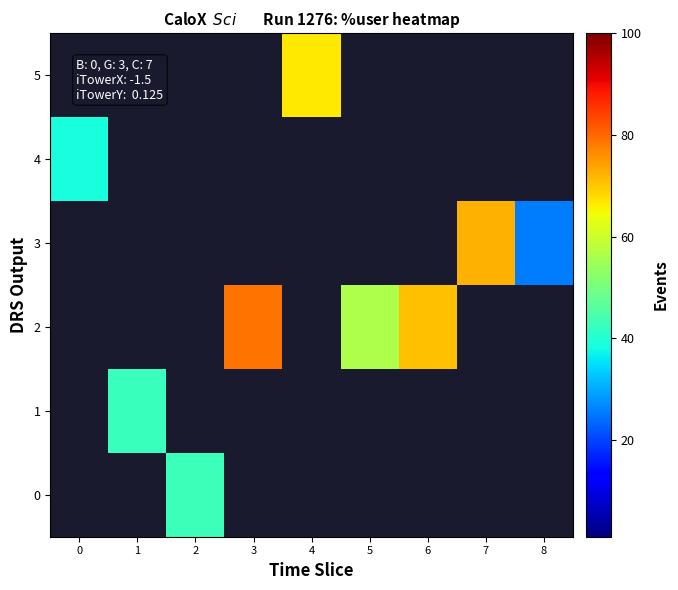

Reading right to left, what are all the values shown in this chart?

0: 8=0.0	7=0.0	6=0.0	5=0.0	4=0.0	3=0.0	2=42.8	1=0.0	0=0.0
1: 8=0.0	7=0.0	6=0.0	5=0.0	4=0.0	3=0.0	2=0.0	1=42.7	0=0.0
2: 8=0.0	7=0.0	6=70.9	5=56.5	4=0.0	3=78.8	2=0.0	1=0.0	0=0.0
3: 8=25.7	7=72.2	6=0.0	5=0.0	4=0.0	3=0.0	2=0.0	1=0.0	0=0.0
4: 8=0.0	7=0.0	6=0.0	5=0.0	4=0.0	3=0.0	2=0.0	1=0.0	0=38.6
5: 8=0.0	7=0.0	6=0.0	5=0.0	4=66.7	3=0.0	2=0.0	1=0.0	0=0.0